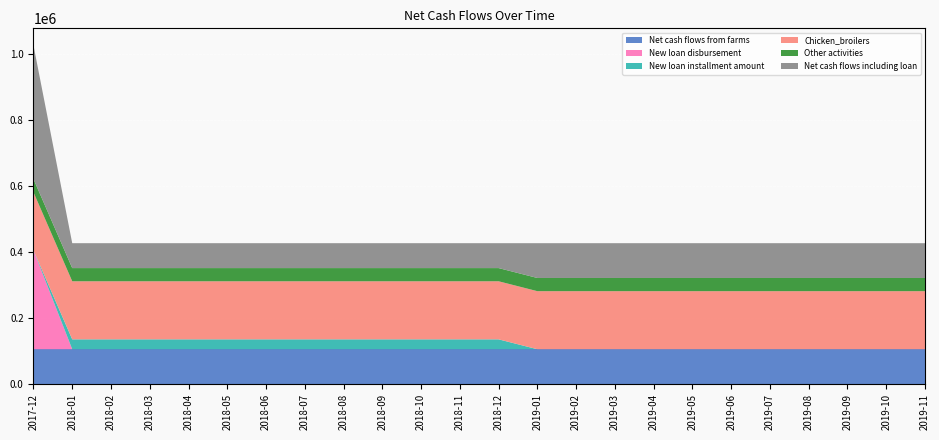

Reading left to right, what are all the values shown in this chart?

Net cash flows from farms: 2017-12=105480	2018-01=105480	2018-02=105480	2018-03=105480	2018-04=105480	2018-05=105480	2018-06=105480	2018-07=105480	2018-08=105480	2018-09=105480	2018-10=105480	2018-11=105480	2018-12=105480	2019-01=105480	2019-02=105480	2019-03=105480	2019-04=105480	2019-05=105480	2019-06=105480	2019-07=105480	2019-08=105480	2019-09=105480	2019-10=105480	2019-11=105480
New loan disbursement: 2017-12=300000	2018-01=0	2018-02=0	2018-03=0	2018-04=0	2018-05=0	2018-06=0	2018-07=0	2018-08=0	2018-09=0	2018-10=0	2018-11=0	2018-12=0	2019-01=0	2019-02=0	2019-03=0	2019-04=0	2019-05=0	2019-06=0	2019-07=0	2019-08=0	2019-09=0	2019-10=0	2019-11=0
New loan installment amount: 2017-12=0	2018-01=30000	2018-02=30000	2018-03=30000	2018-04=30000	2018-05=30000	2018-06=30000	2018-07=30000	2018-08=30000	2018-09=30000	2018-10=30000	2018-11=30000	2018-12=30000	2019-01=0	2019-02=0	2019-03=0	2019-04=0	2019-05=0	2019-06=0	2019-07=0	2019-08=0	2019-09=0	2019-10=0	2019-11=0
Chicken_broilers: 2017-12=176000	2018-01=176000	2018-02=176000	2018-03=176000	2018-04=176000	2018-05=176000	2018-06=176000	2018-07=176000	2018-08=176000	2018-09=176000	2018-10=176000	2018-11=176000	2018-12=176000	2019-01=176000	2019-02=176000	2019-03=176000	2019-04=176000	2019-05=176000	2019-06=176000	2019-07=176000	2019-08=176000	2019-09=176000	2019-10=176000	2019-11=176000
Other activities: 2017-12=40000	2018-01=40000	2018-02=40000	2018-03=40000	2018-04=40000	2018-05=40000	2018-06=40000	2018-07=40000	2018-08=40000	2018-09=40000	2018-10=40000	2018-11=40000	2018-12=40000	2019-01=40000	2019-02=40000	2019-03=40000	2019-04=40000	2019-05=40000	2019-06=40000	2019-07=40000	2019-08=40000	2019-09=40000	2019-10=40000	2019-11=40000
Net cash flows including loan: 2017-12=405480	2018-01=75480	2018-02=75480	2018-03=75480	2018-04=75480	2018-05=75480	2018-06=75480	2018-07=75480	2018-08=75480	2018-09=75480	2018-10=75480	2018-11=75480	2018-12=75480	2019-01=105480	2019-02=105480	2019-03=105480	2019-04=105480	2019-05=105480	2019-06=105480	2019-07=105480	2019-08=105480	2019-09=105480	2019-10=105480	2019-11=105480